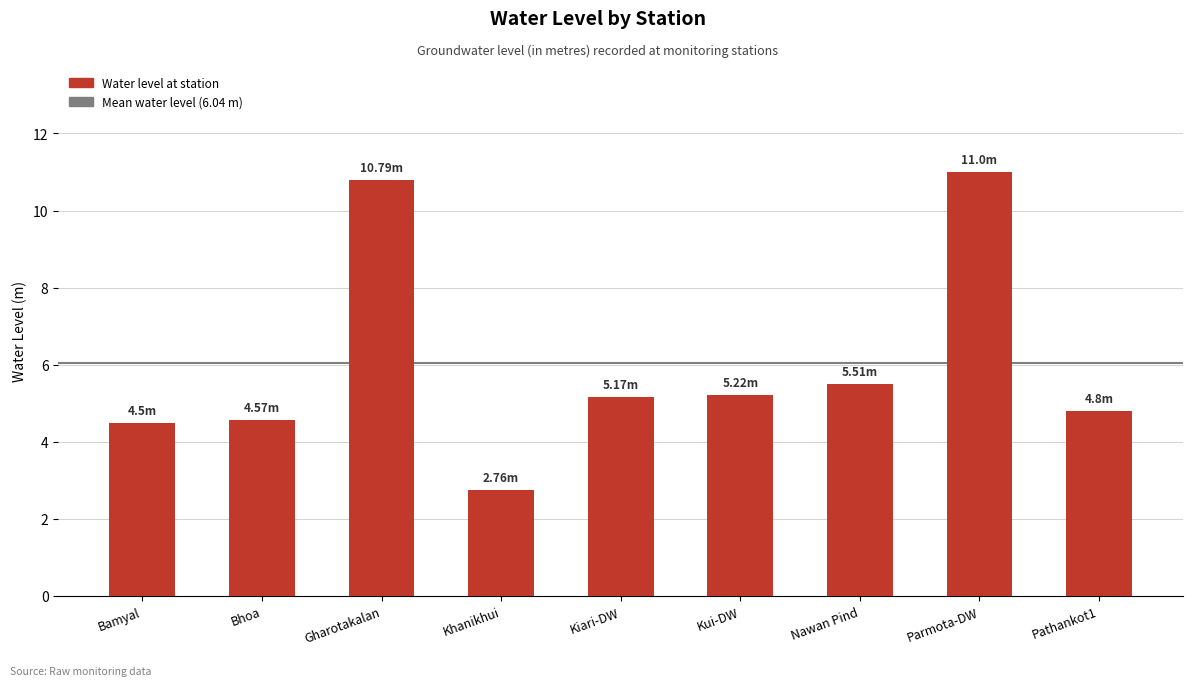

What is the sum of all values?

54.3